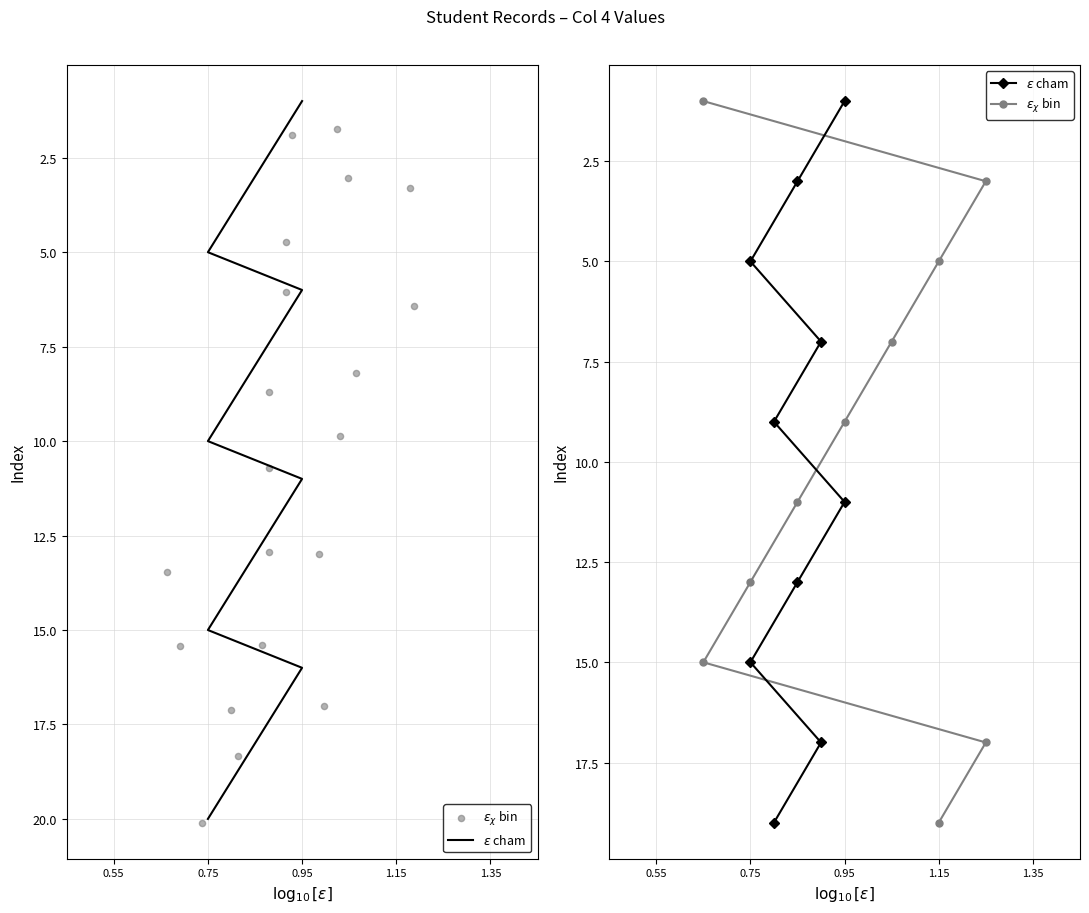

Is the value of $\epsilon$ cham at 0.55 greater than the value of $\epsilon_\chi$ bin at 1.35?

No